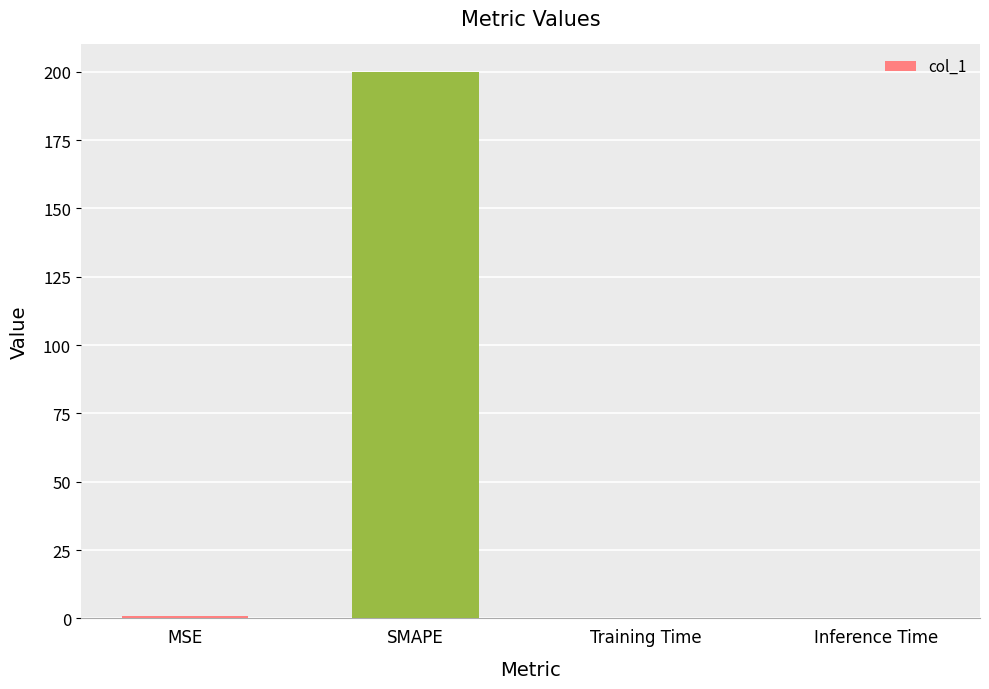

The chart shows a value of 88.0 at SMAPE. True or false?

False